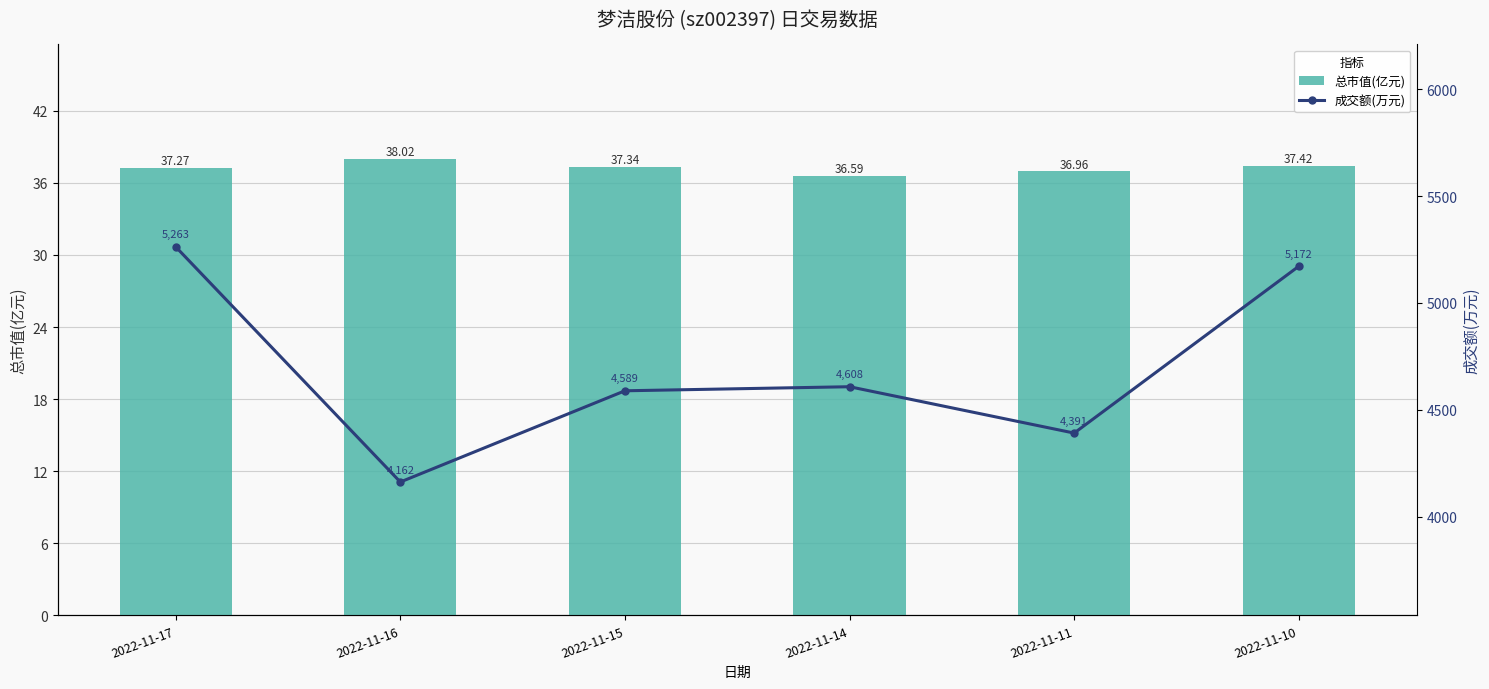

What is the minimum value shown in the chart?

36.6